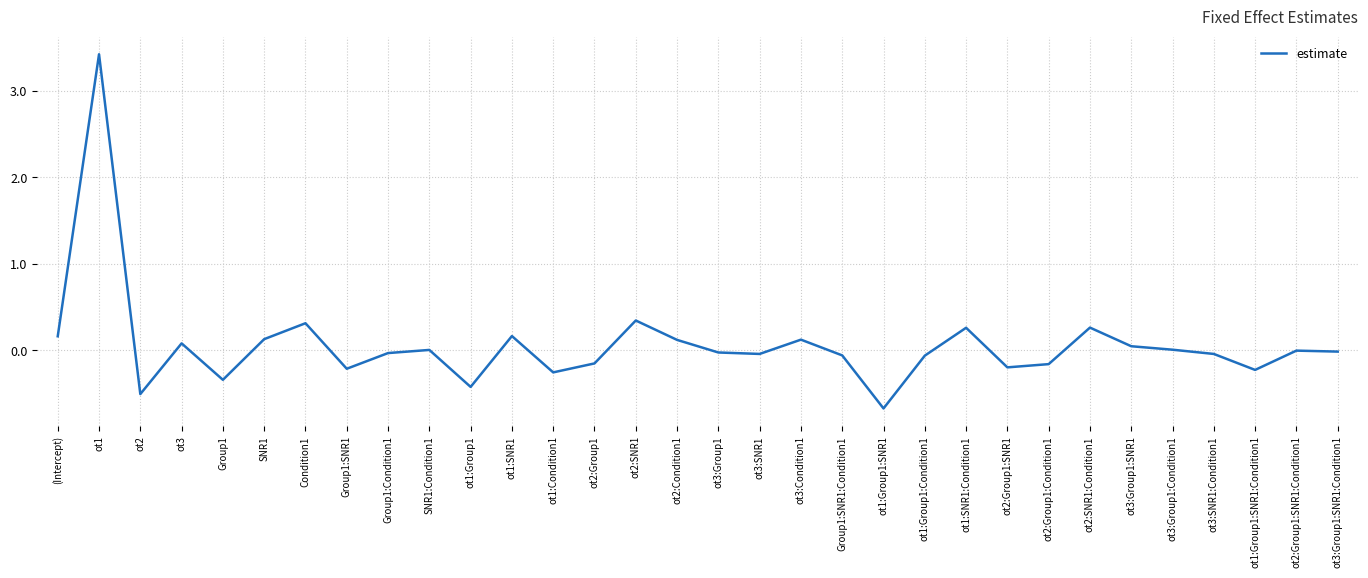

Which category has the highest value across all series?

ot1